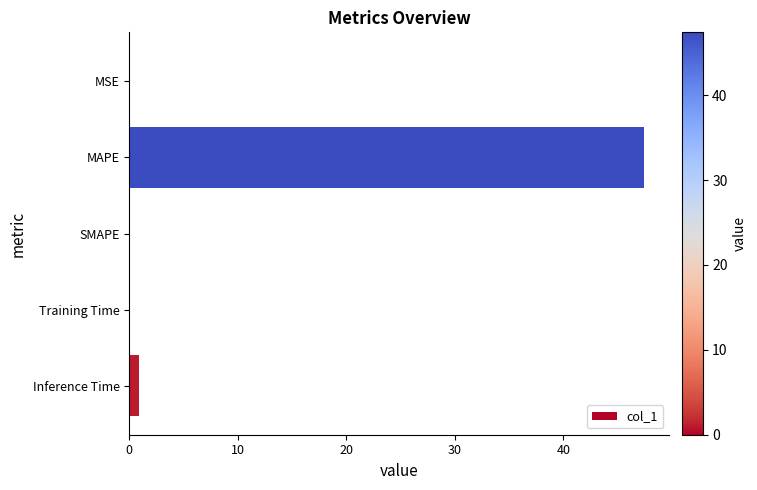

True or false: the data shows 0.0 at MSE.

True